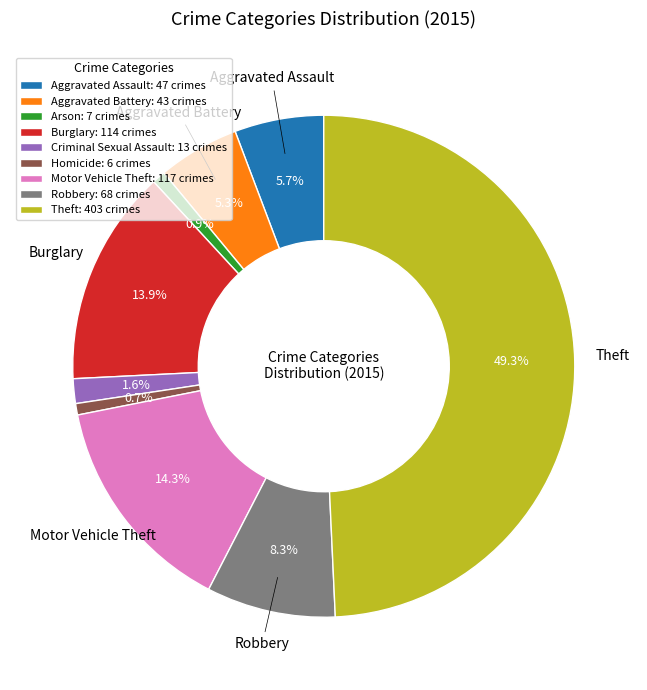

How many slices are in this pie chart?

9